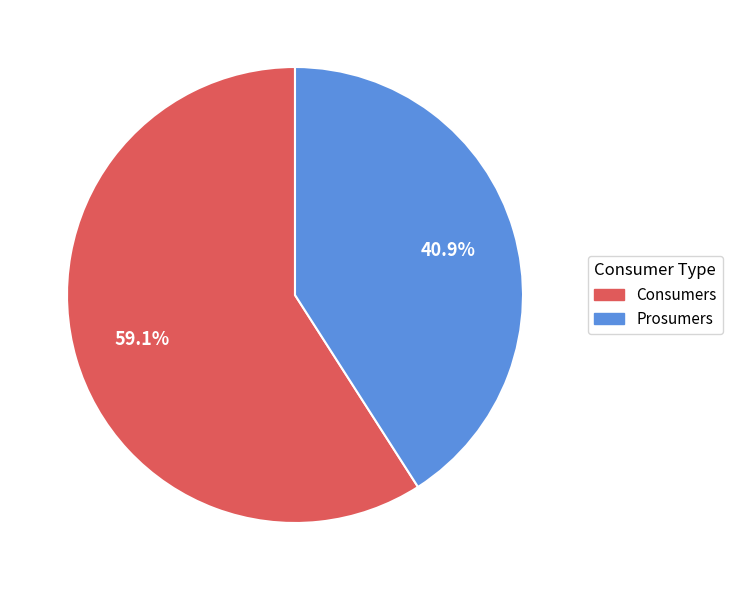

To the nearest percent, what percentage of the pie is Consumers?

59%